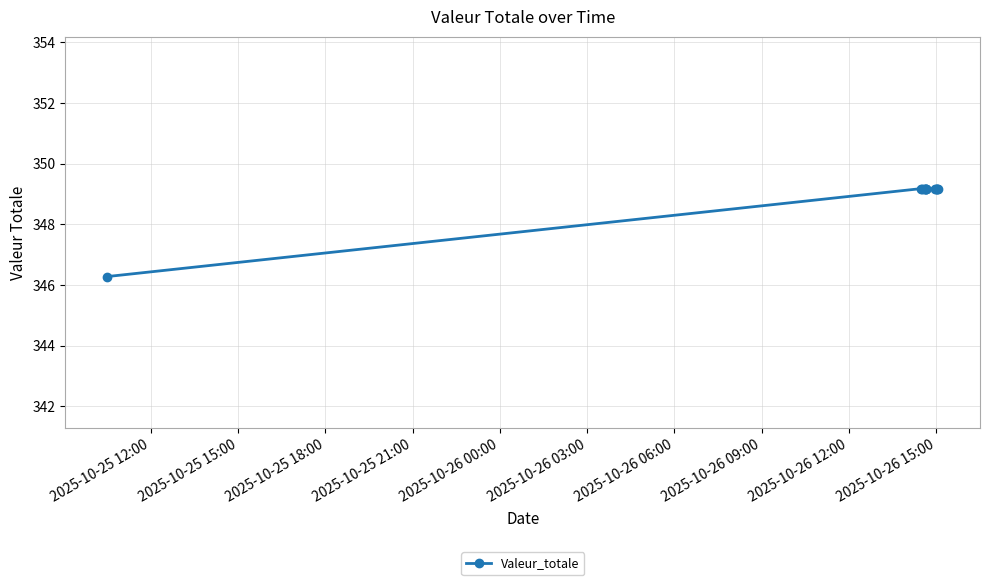

What is the greatest value displayed?

349.2